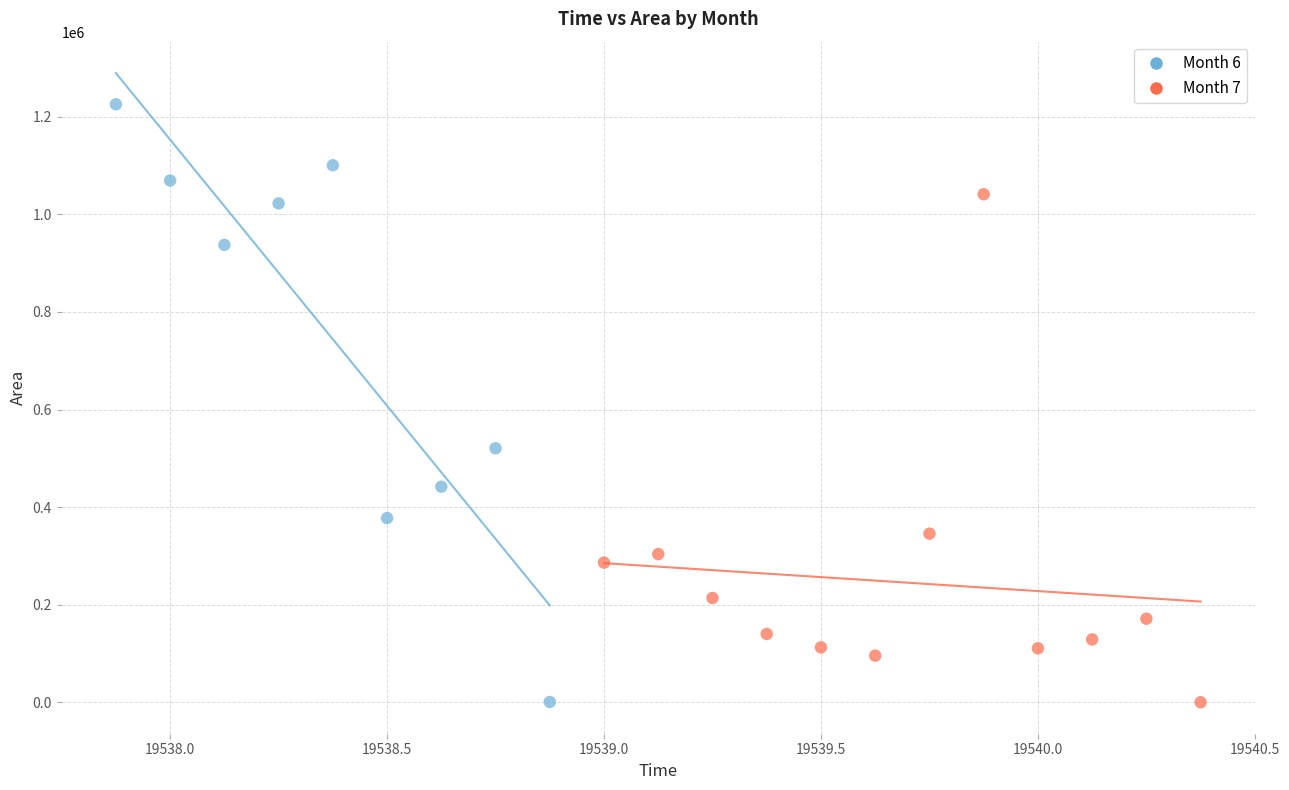

What are all the series names shown in the legend?

Month 6, Month 7